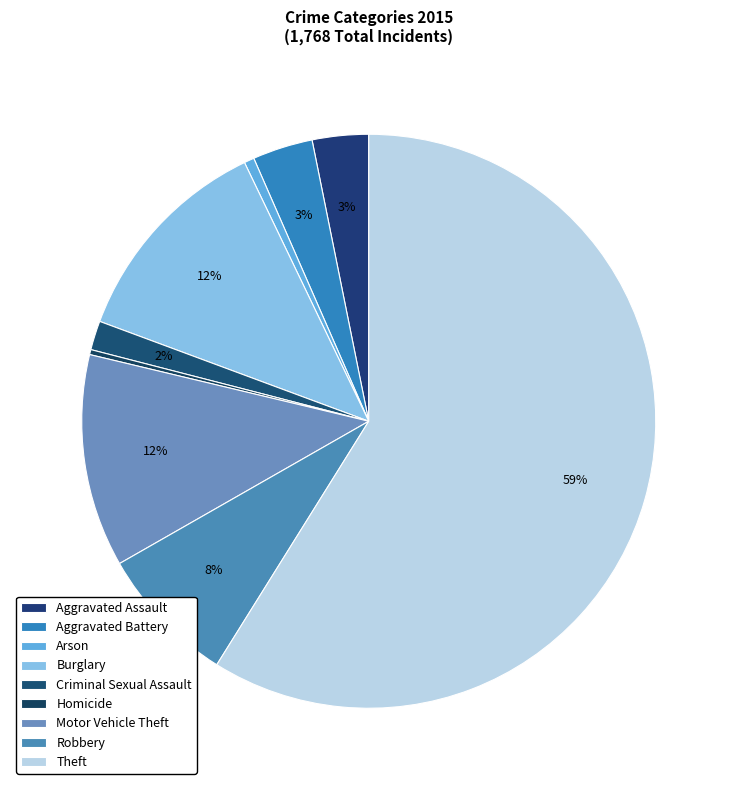

Count the number of slices in the pie.

9